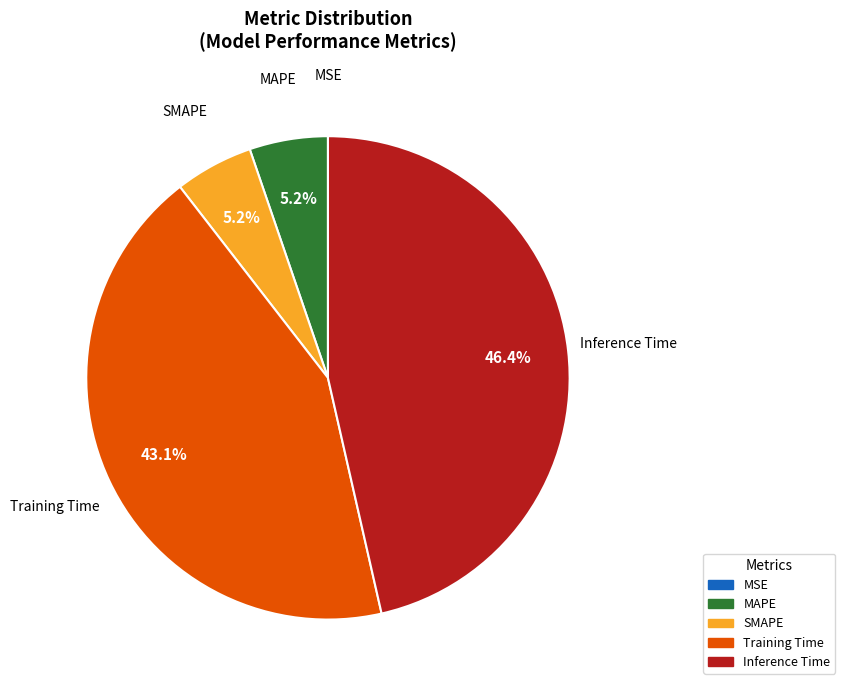

Which slice is the largest?

Inference Time